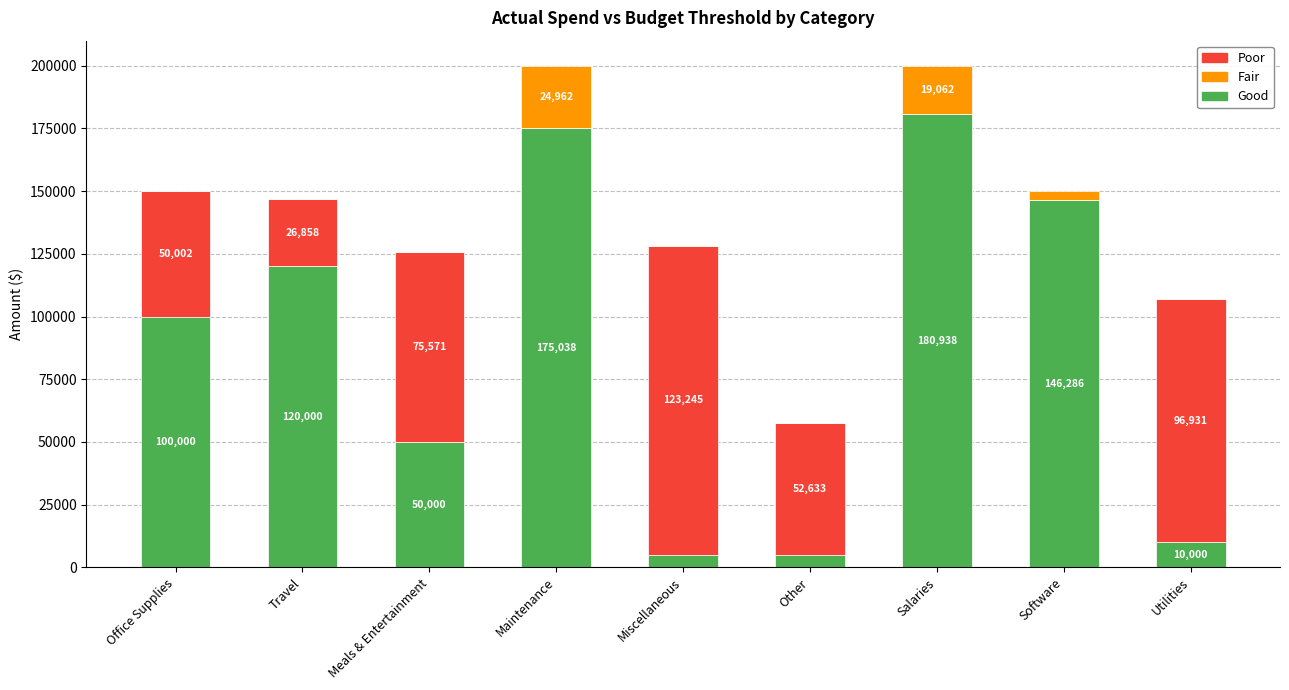

The Good series shows 2094.3 at Utilities. True or false?

False